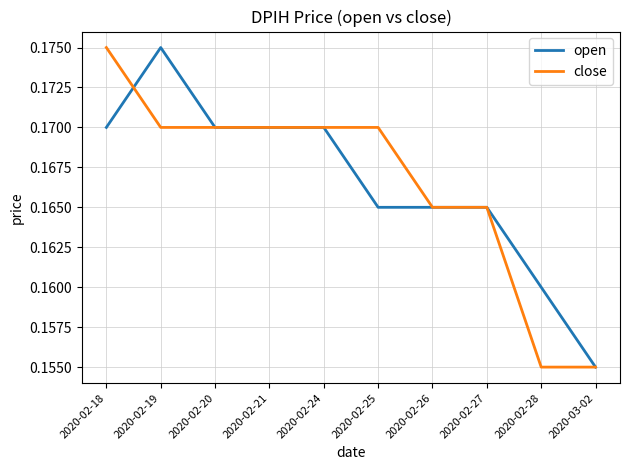

Where is open nearest to the value 0?

2020-03-02